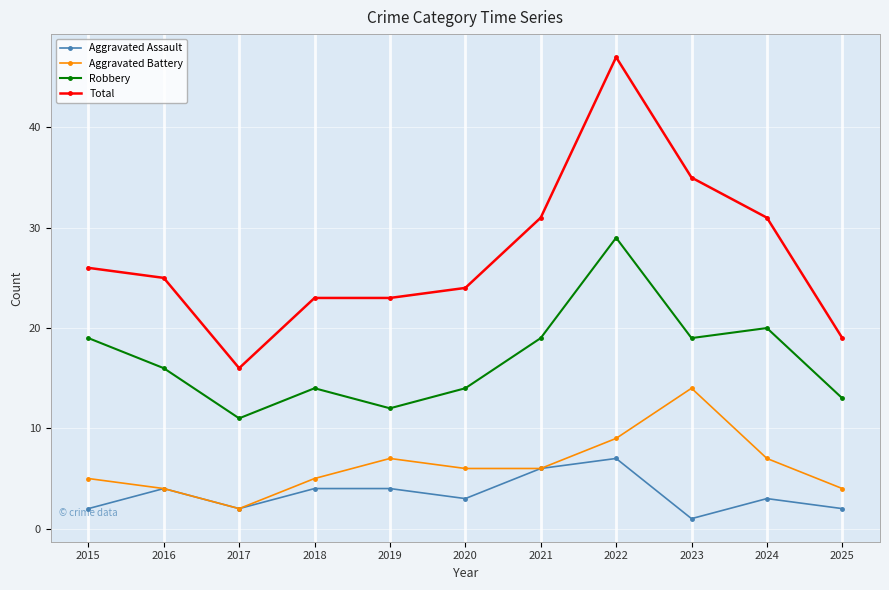

Which series has the largest range (max minus min)?

Total